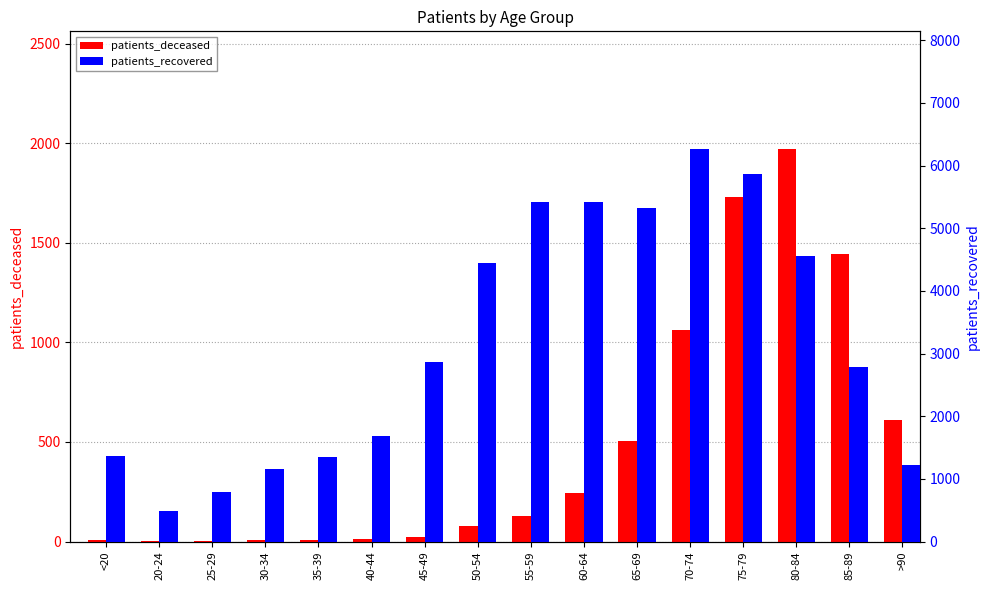

How many data points in patients_recovered are less than 2864?

8